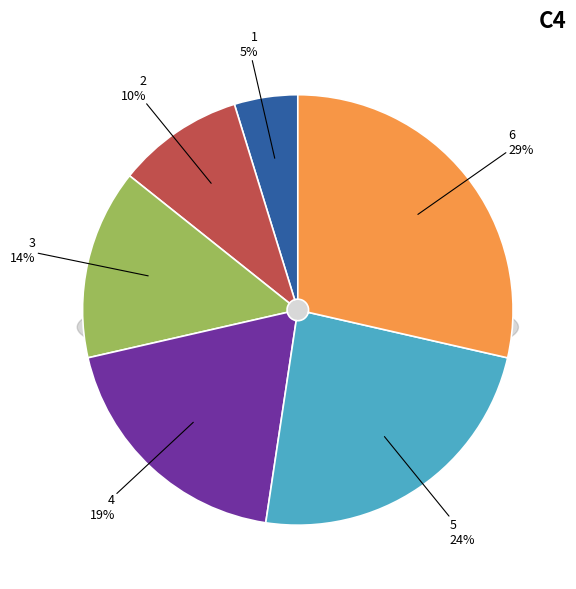

What percentage is the 3 slice, to the nearest percent?

14%